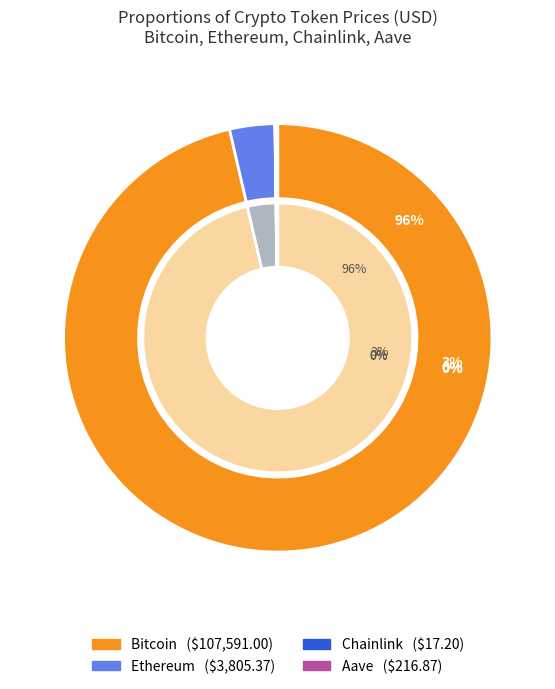

To the nearest percent, what percentage of the pie is Bitcoin?

96%